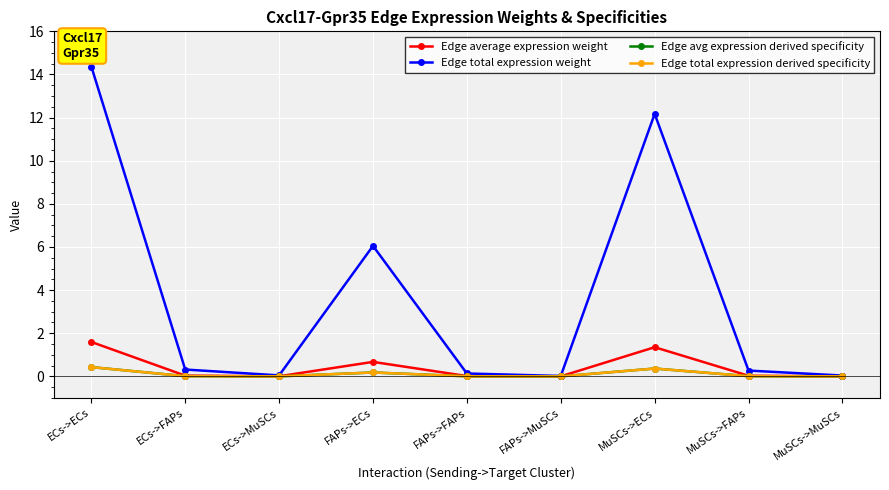

Is this an area chart (filled region under the line)?

No